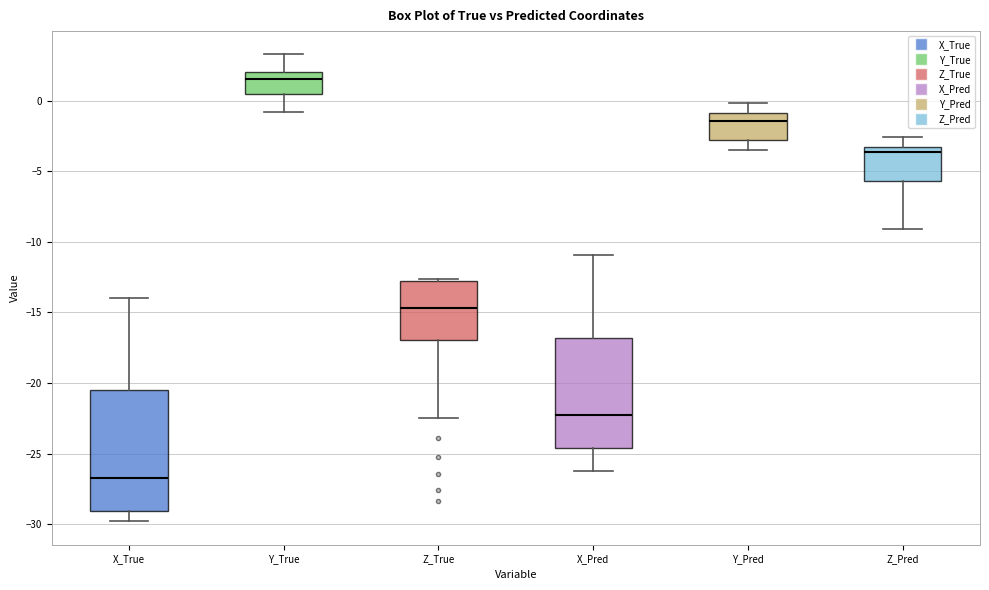

Reading left to right, read every box against the y-axis: the position of its median line, the range the box covers, and the ends of its whiskers. The values are not printed on the chart, so give them approximately, as read against the axis.

X_True: median -26.5, box -29.0 to -20.5, whiskers -30.0 to -14.0
Y_True: median 1.5, box 0.5 to 2.0, whiskers -1.0 to 3.5
Z_True: median -14.5, box -17.0 to -12.5, whiskers -22.5 to -12.5
X_Pred: median -22.0, box -24.5 to -17.0, whiskers -26.0 to -11.0
Y_Pred: median -1.5, box -3.0 to -1.0, whiskers -3.5 to 0.0
Z_Pred: median -3.5 (just below the box's upper edge), box -5.5 to -3.5, whiskers -9.0 to -2.5